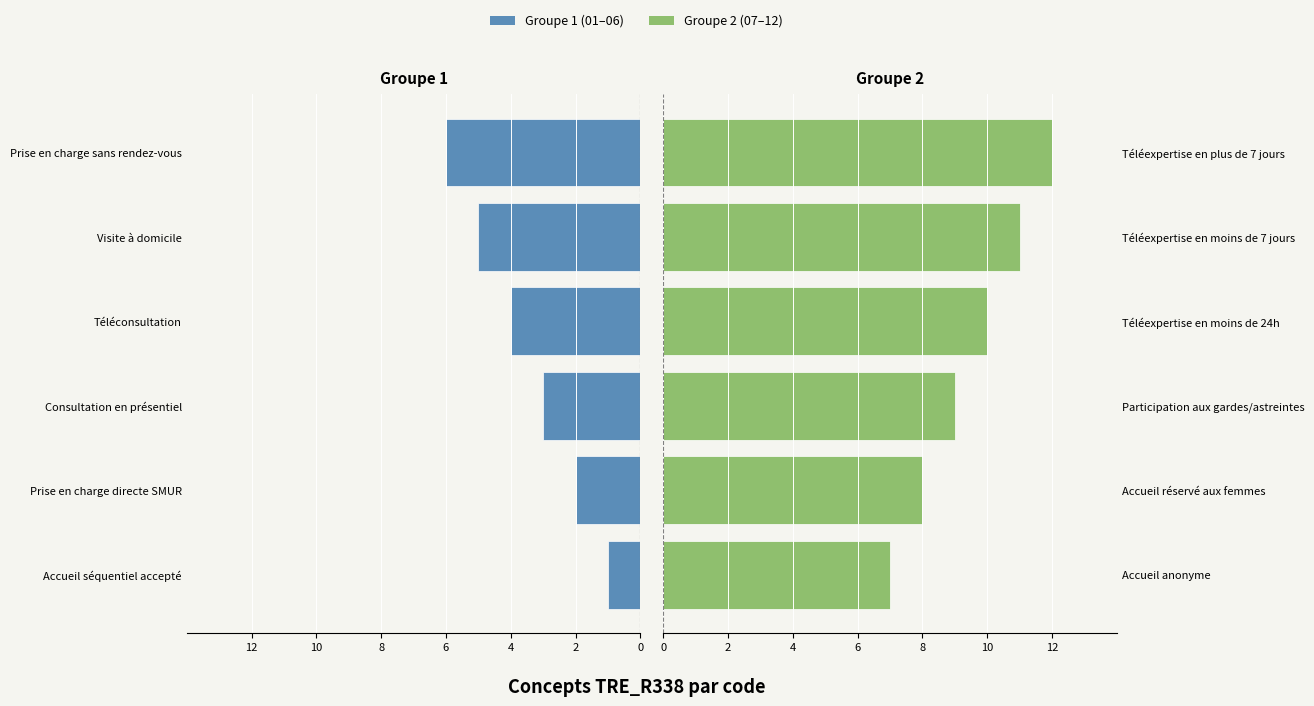

What is the spread (max minus min) of values at 8?

12